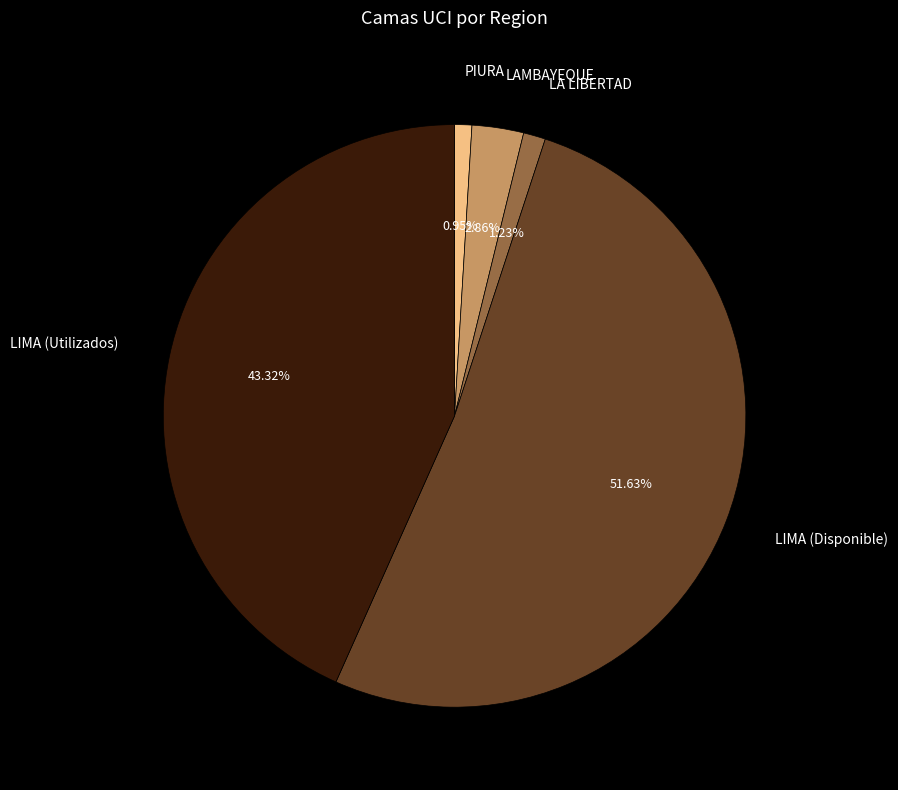

Is it true that LIMA (Utilizados) is 54% of the pie?

False